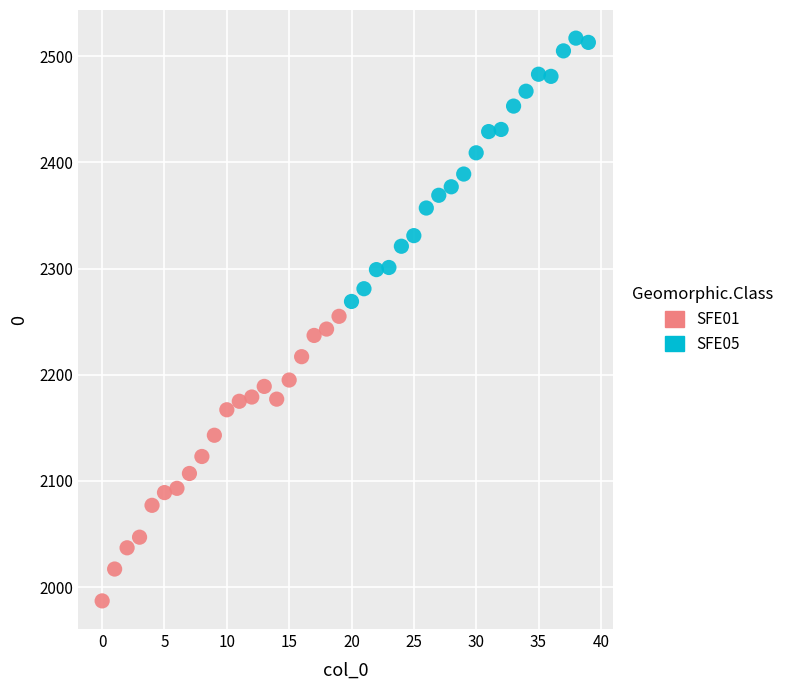

Which series contains the highest Y value?

SFE05